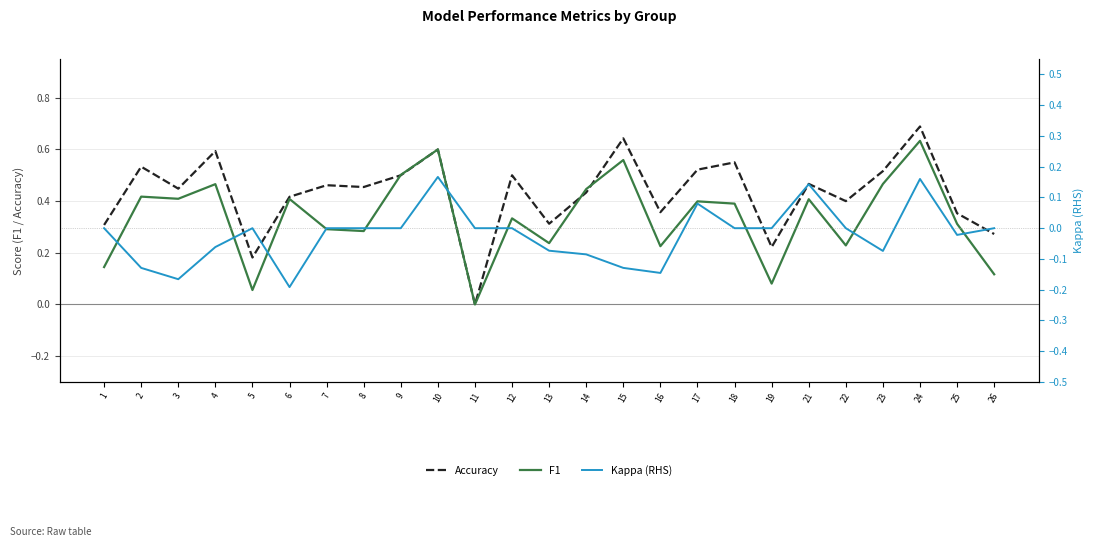

How many lines are shown in the chart?

3